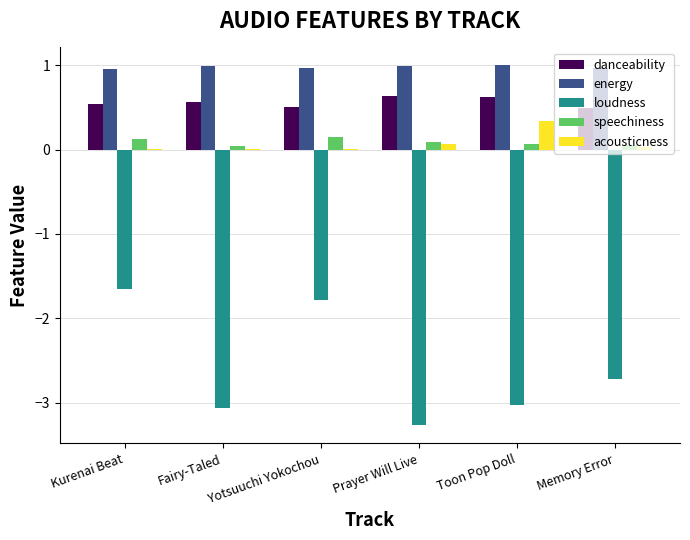

Is it true that loudness equals -5.4 at Toon Pop Doll?

False